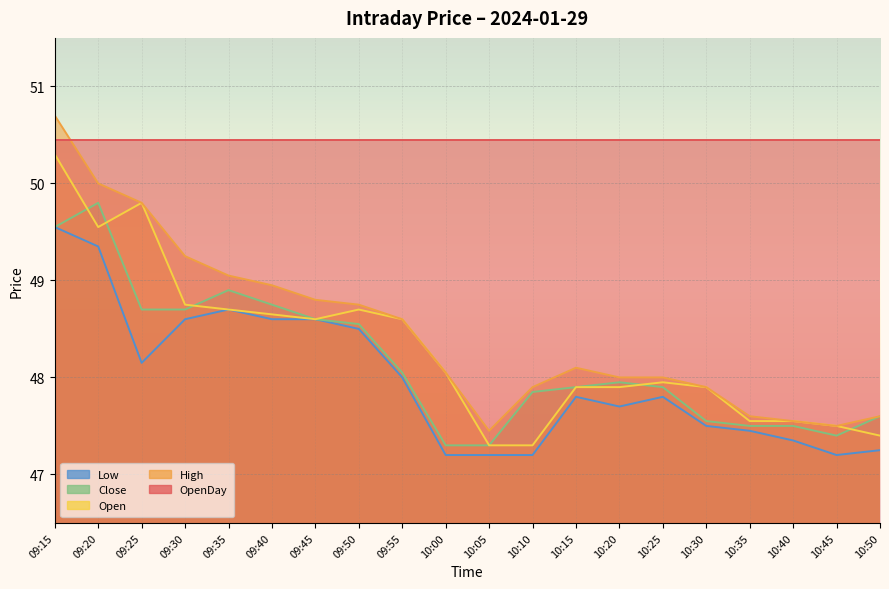

Where is the first local maximum for Close?

09:20